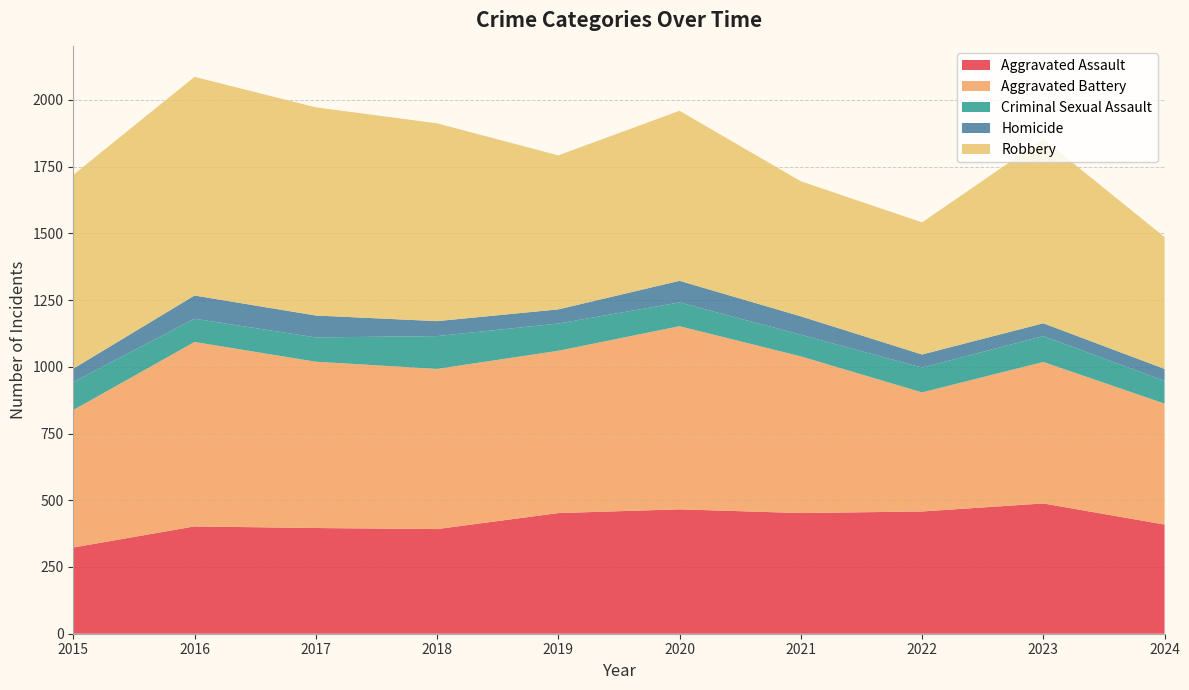

Reading left to right, list all the values displayed in this chart.

Aggravated Assault: 2015=323	2016=402	2017=396	2018=392	2019=452	2020=466	2021=452	2022=458	2023=488	2024=409
Aggravated Battery: 2015=515	2016=691	2017=623	2018=600	2019=608	2020=686	2021=587	2022=446	2023=530	2024=453
Criminal Sexual Assault: 2015=105	2016=87	2017=91	2018=123	2019=102	2020=89	2021=81	2022=93	2023=97	2024=85
Homicide: 2015=50	2016=87	2017=82	2018=56	2019=53	2020=81	2021=69	2022=49	2023=48	2024=45
Robbery: 2015=726	2016=819	2017=780	2018=741	2019=577	2020=637	2021=506	2022=495	2023=690	2024=494